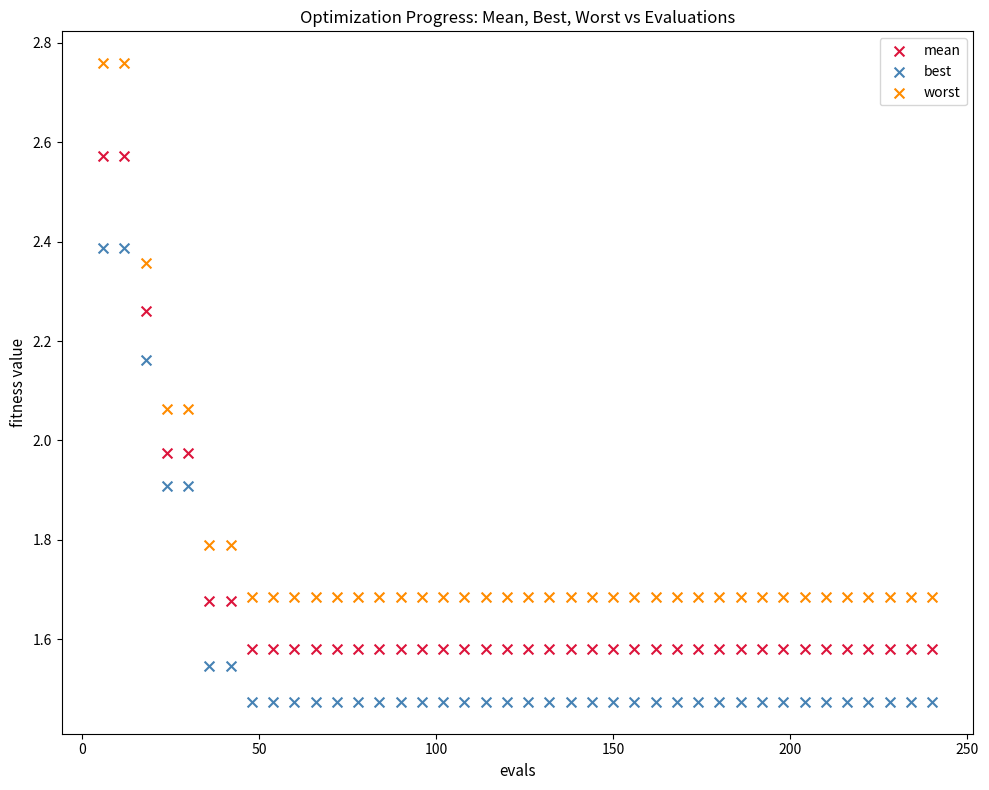

What is the X range (max minus min) for the scatter plot?

234.0